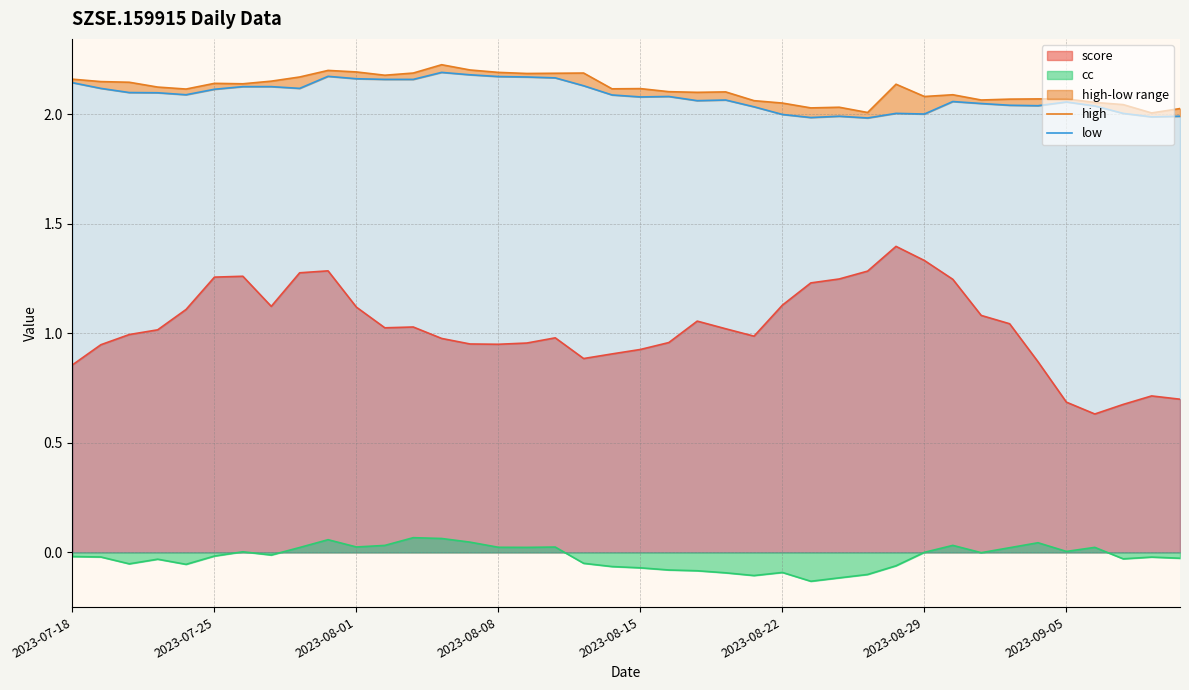

True or false: cc and score cross at least once.

False